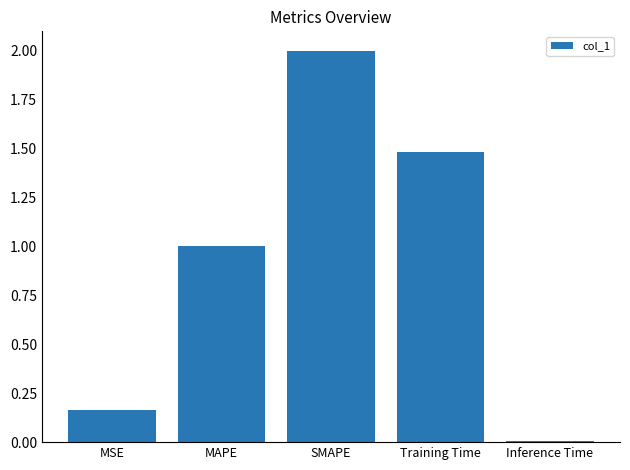

What is the average value?

0.9